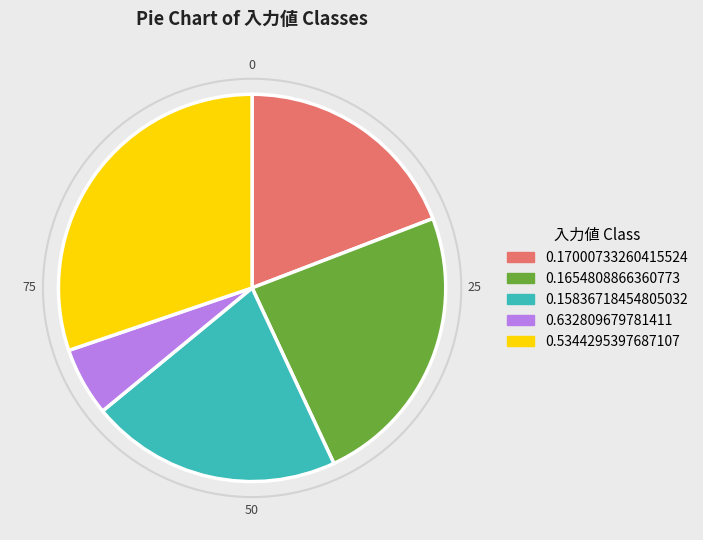

Between 0.5344295397687107 and 0.632809679781411, which is larger?

0.5344295397687107